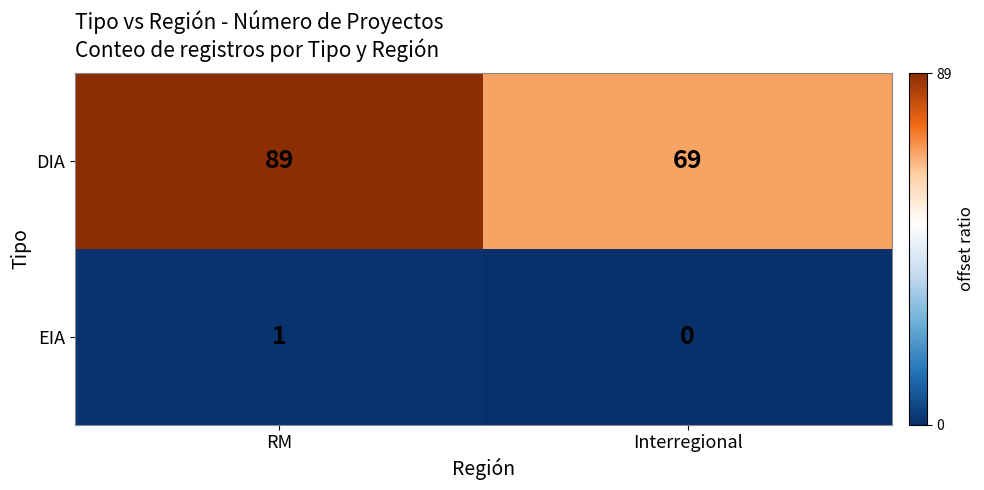

List the series in order of their overall mean, lowest first.

EIA, DIA